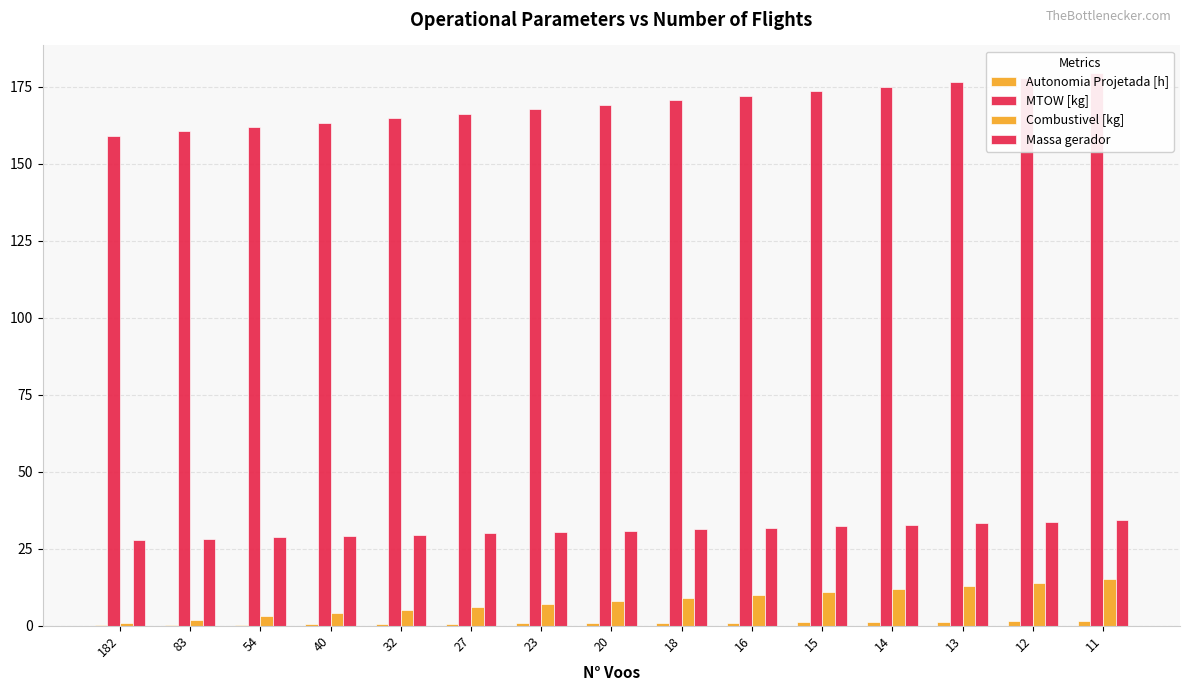

Which label corresponds to the smallest value in the chart?

182